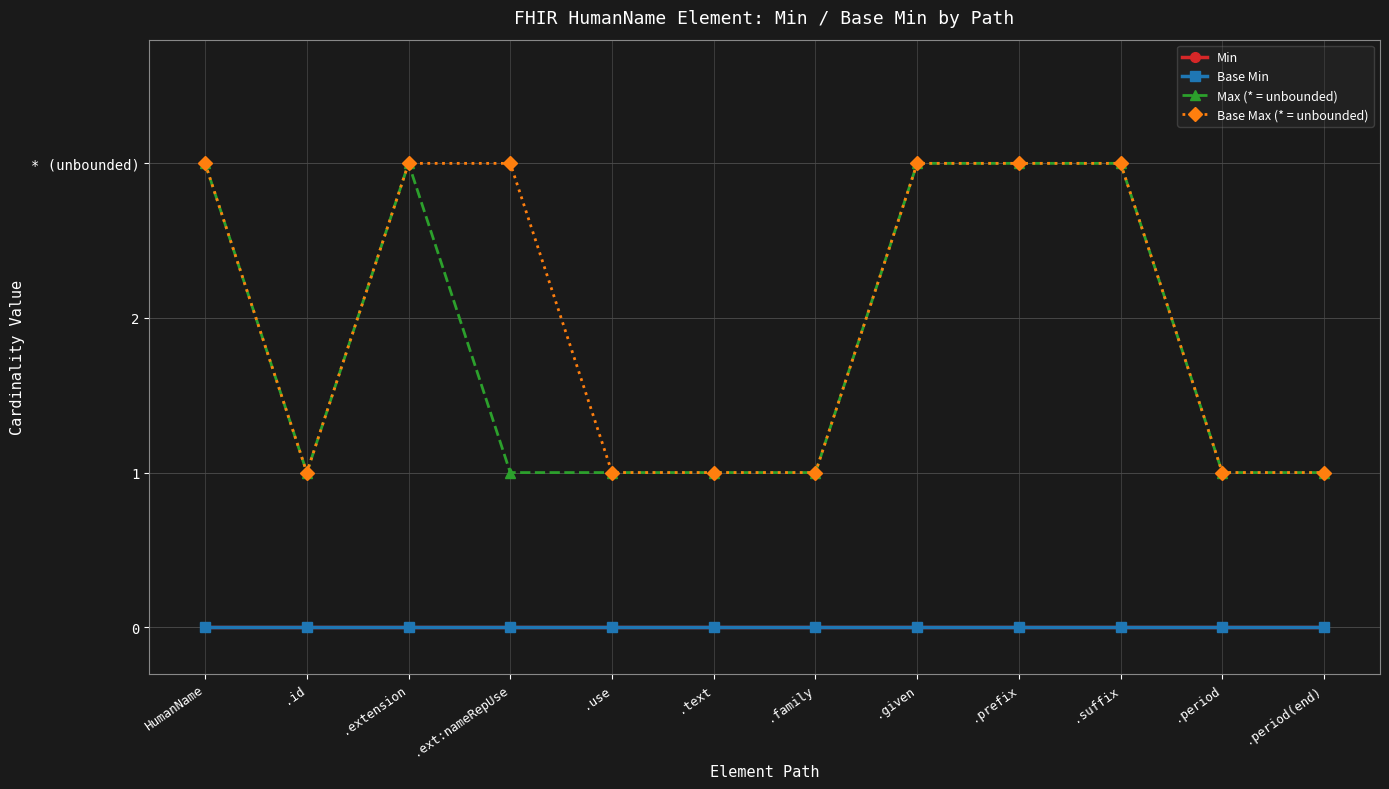

How many interior local peaks does the Max (* = unbounded) series have?

1